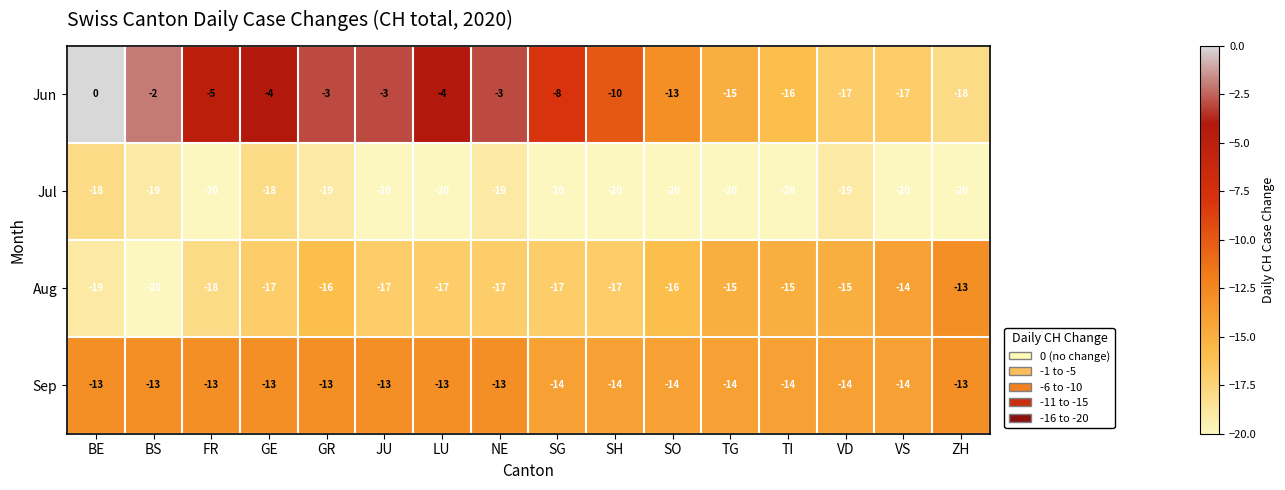

What is the minimum value for Sep?

-14